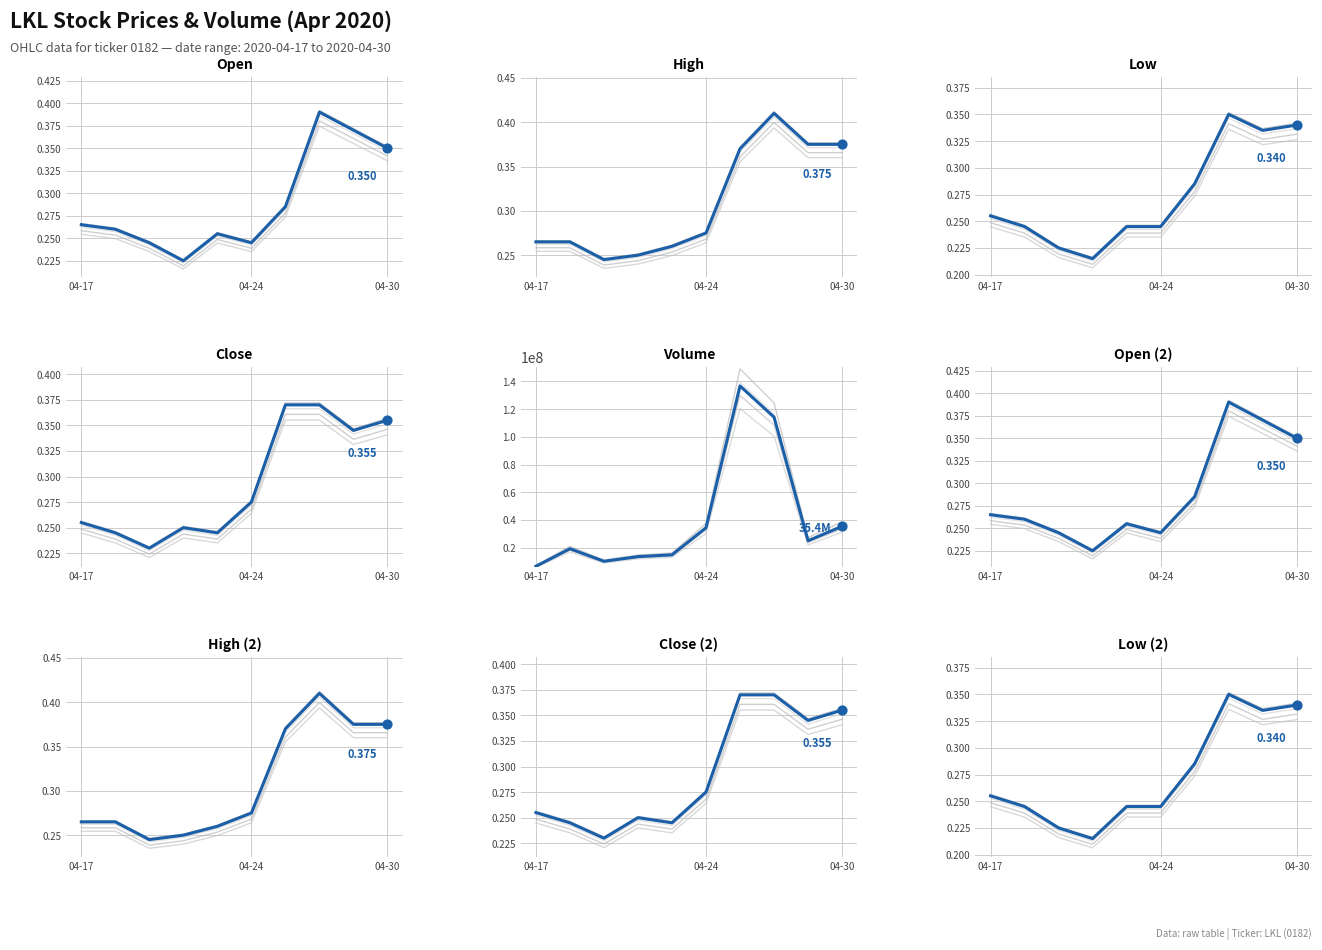

At which category is the sum across all series the highest?

6